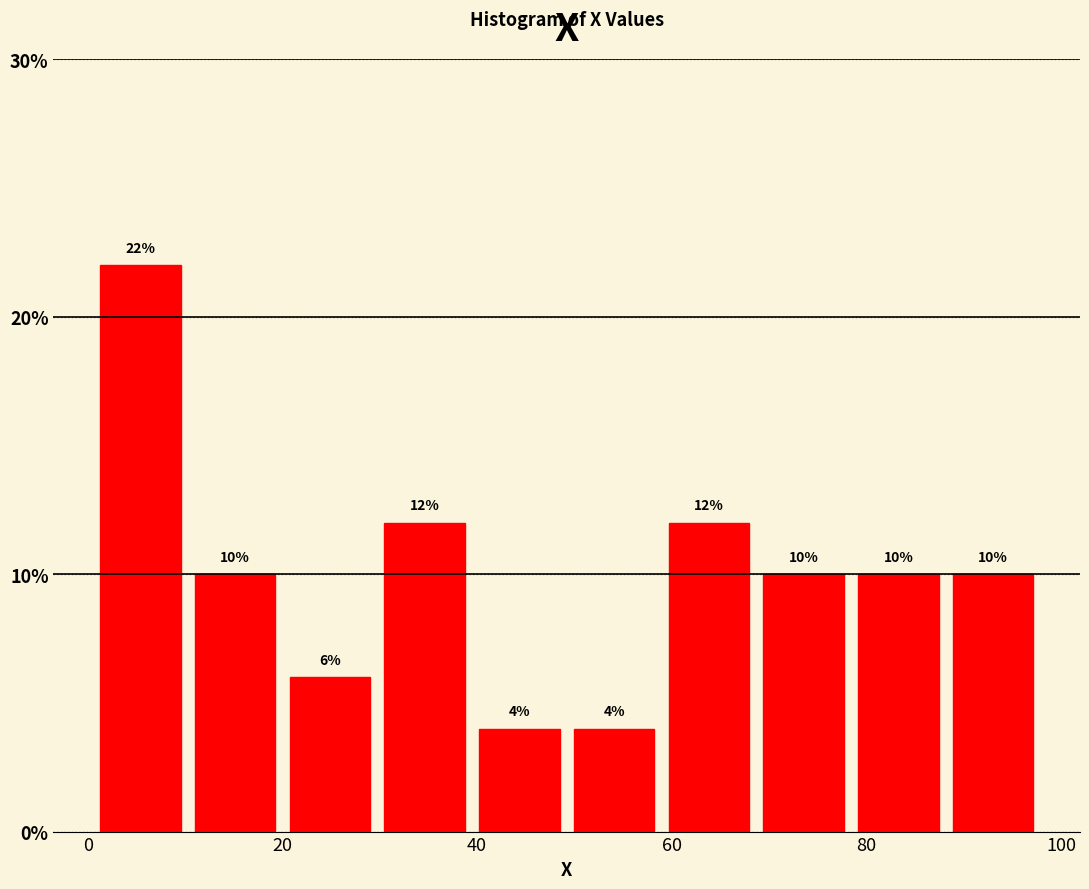

Reading left to right, list every bar in this chart as the range it spans on the x-axis followed by its height. The bar edges are not printed on the chart, so give them approximately, as read against the axis.

0 to 10: 22
10 to 20: 10
20 to 30: 6
30 to 40: 12
40 to 50: 4
50 to 58: 4
58 to 68: 12
68 to 78: 10
78 to 88: 10
88 to 98: 10